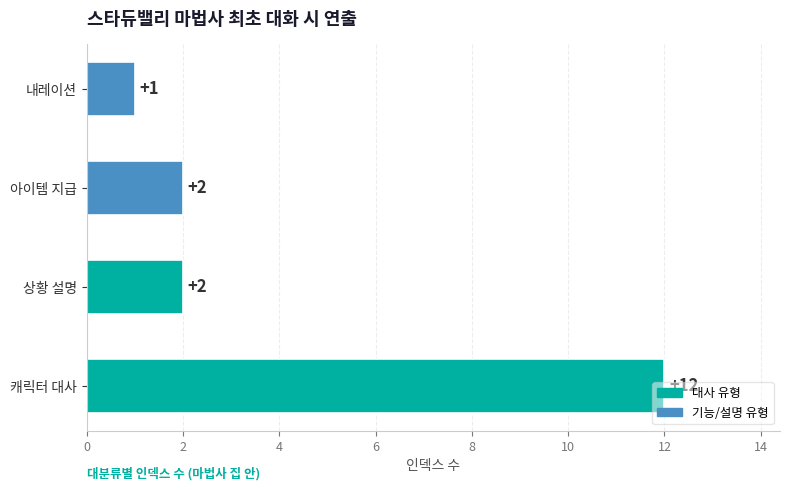

What is the sum of all values?

17